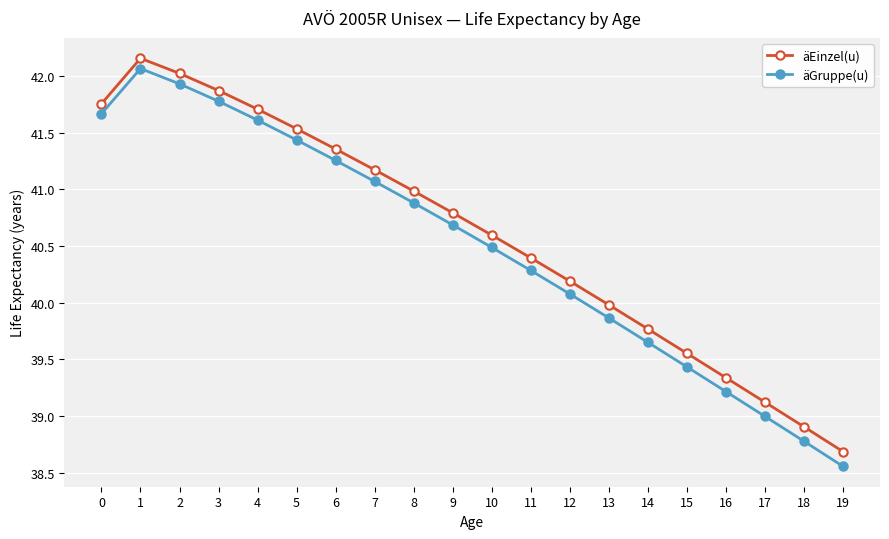

True or false: äGruppe(u) and äEinzel(u) intersect in this chart.

False